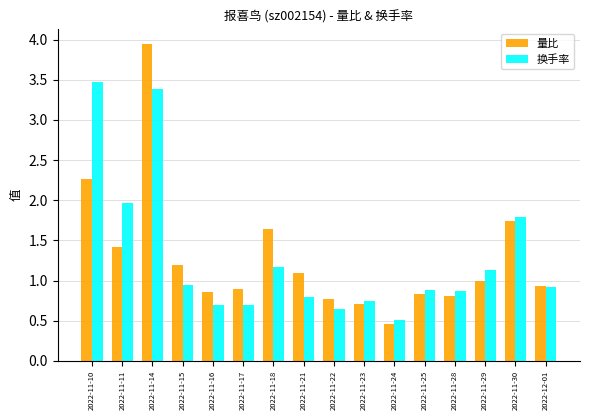

What is the difference between the 换手率 values at 2022-11-11 and 2022-11-18?

0.8